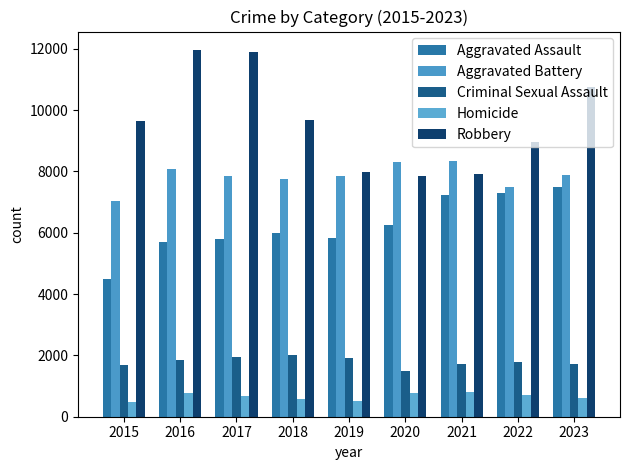

Which series has the largest total across all categories?

Robbery